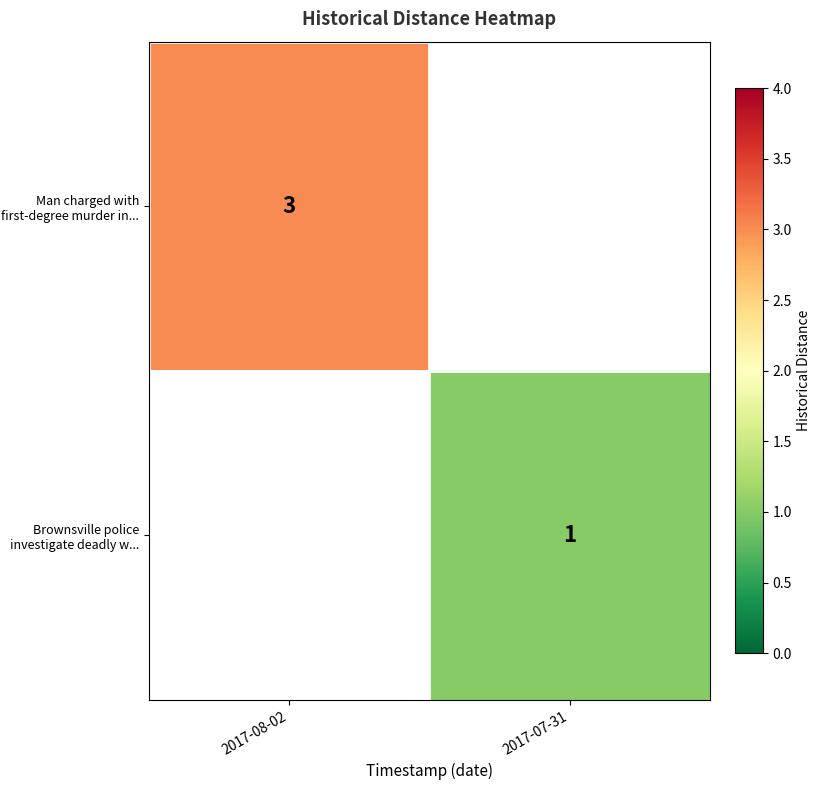

True or false: Brownsville police investigate deadly w... has a value of 0 at 2017-07-31.

False